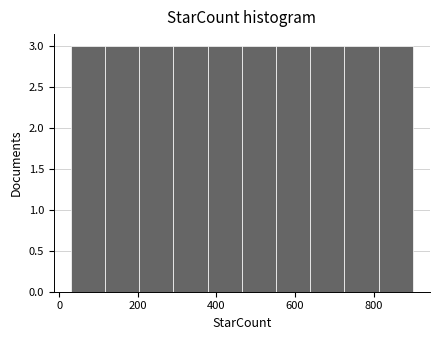

What is the height of the bar covering 460 to 560 on the x-axis? Neither the bar edges nor the heights are printed on the chart, so give them approximately, as read against the axes.

3